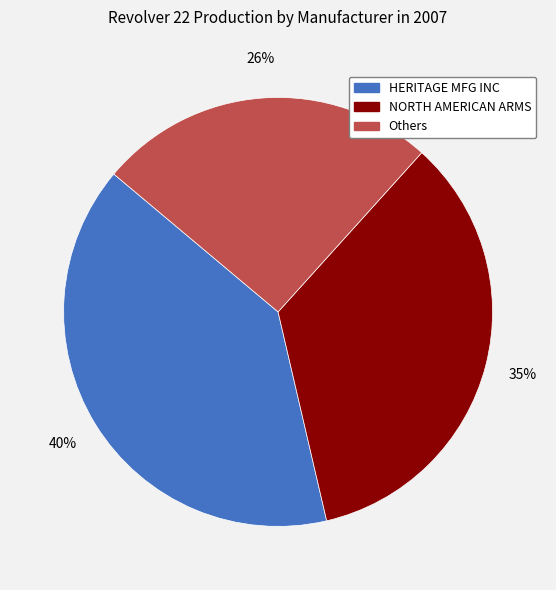

Is there any slice that represents more than half of the pie?

No